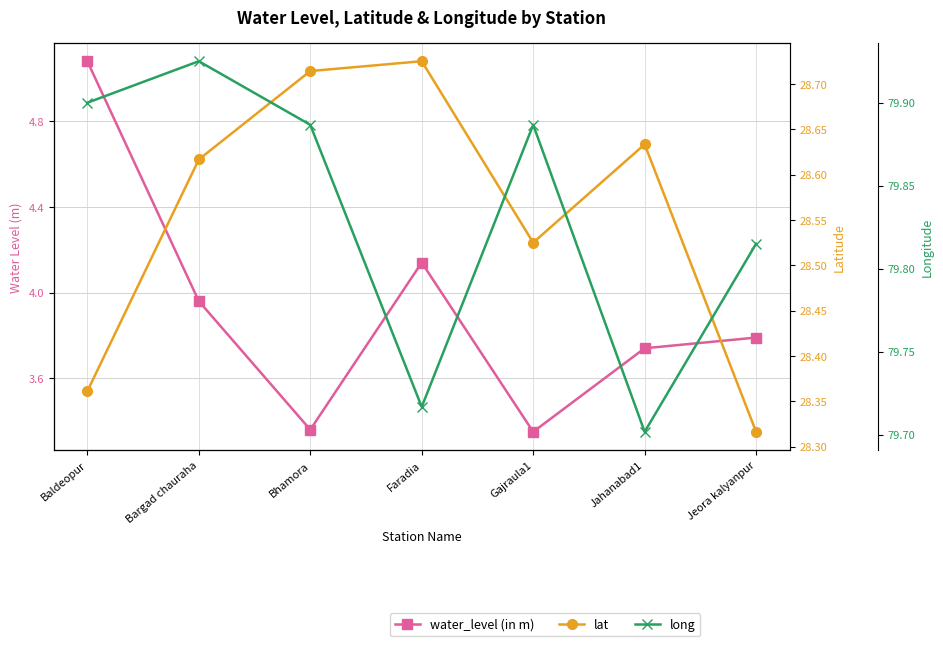

True or false: long has more than 0 points higher than both neighbors.

True